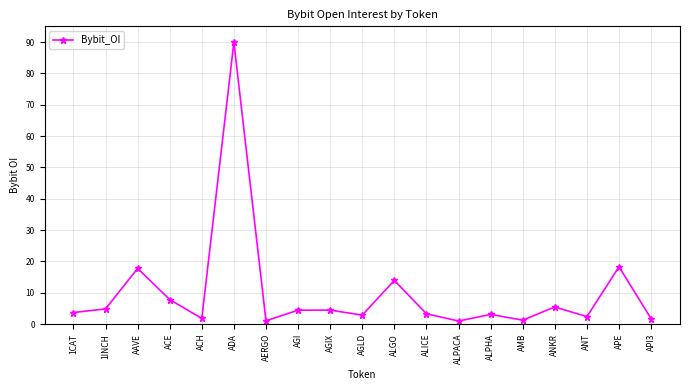

Reading left to right, what are all the values shown in this chart?

1CAT=3697352	1INCH=4835914	AAVE=17751131	ACE=7844463	ACH=1793509	ADA=89907863	AERGO=1060034	AGI=4442303	AGIX=4457705	AGLD=2871397	ALGO=13939384	ALICE=3292088	ALPACA=978430	ALPHA=3086948	AMB=1257821	ANKR=5476144	ANT=2377853	APE=18284748	API3=1716293